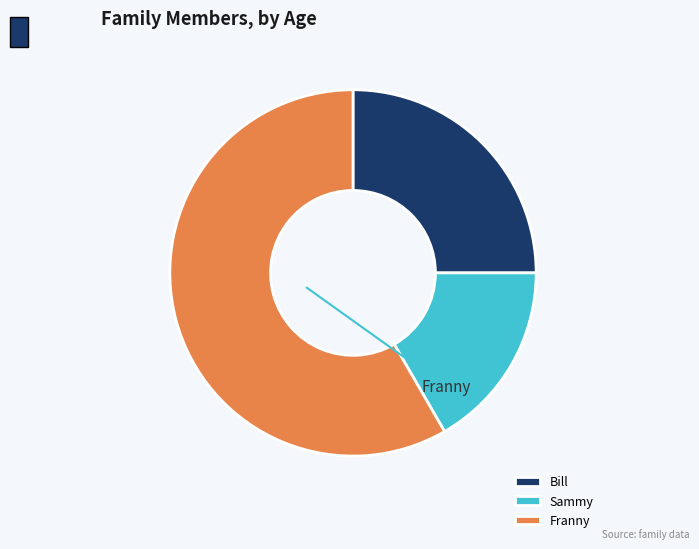

Does Franny account for over 50% of the chart?

Yes